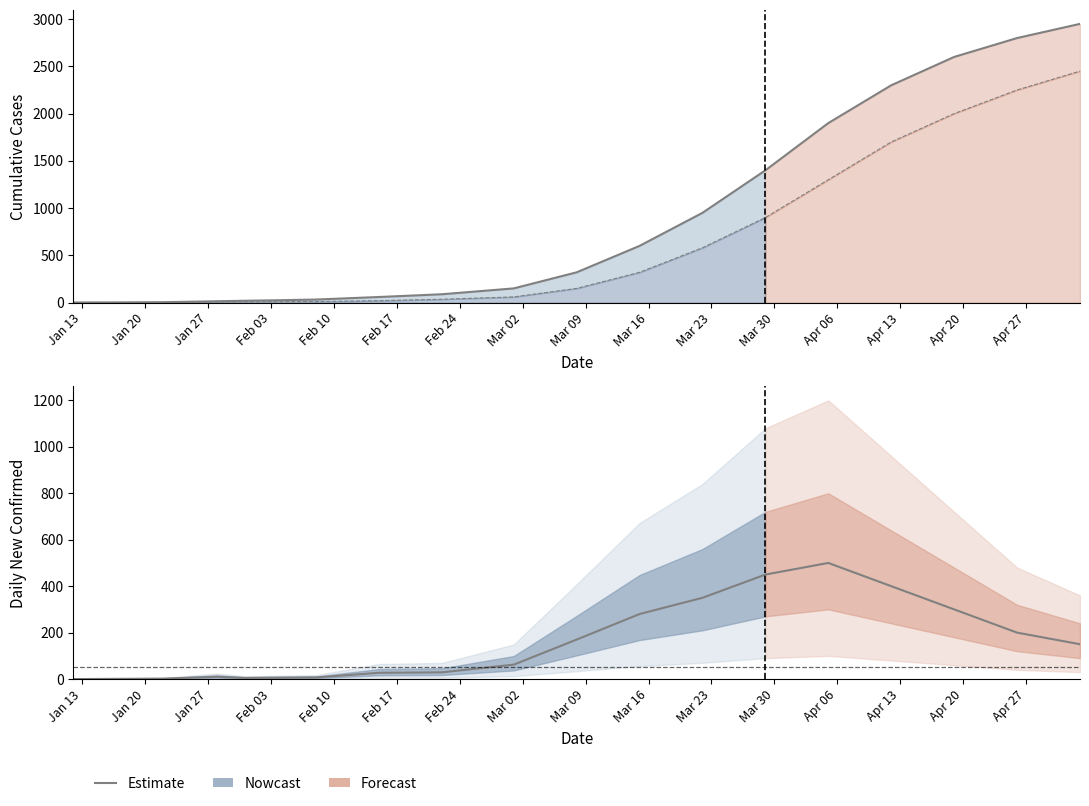

What is the difference between the maximum and minimum values?

500